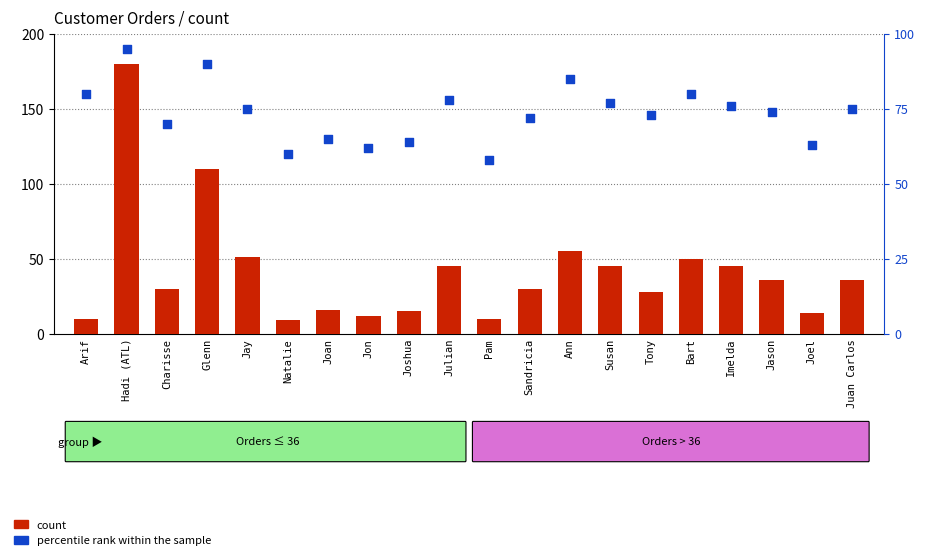

Which series reaches the minimum Y coordinate?

count